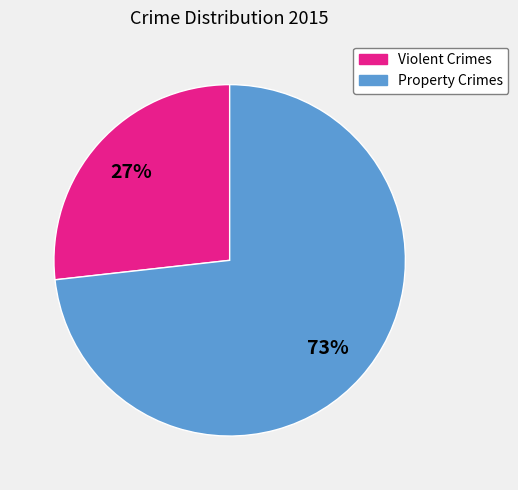

Does any single category account for the majority?

Yes